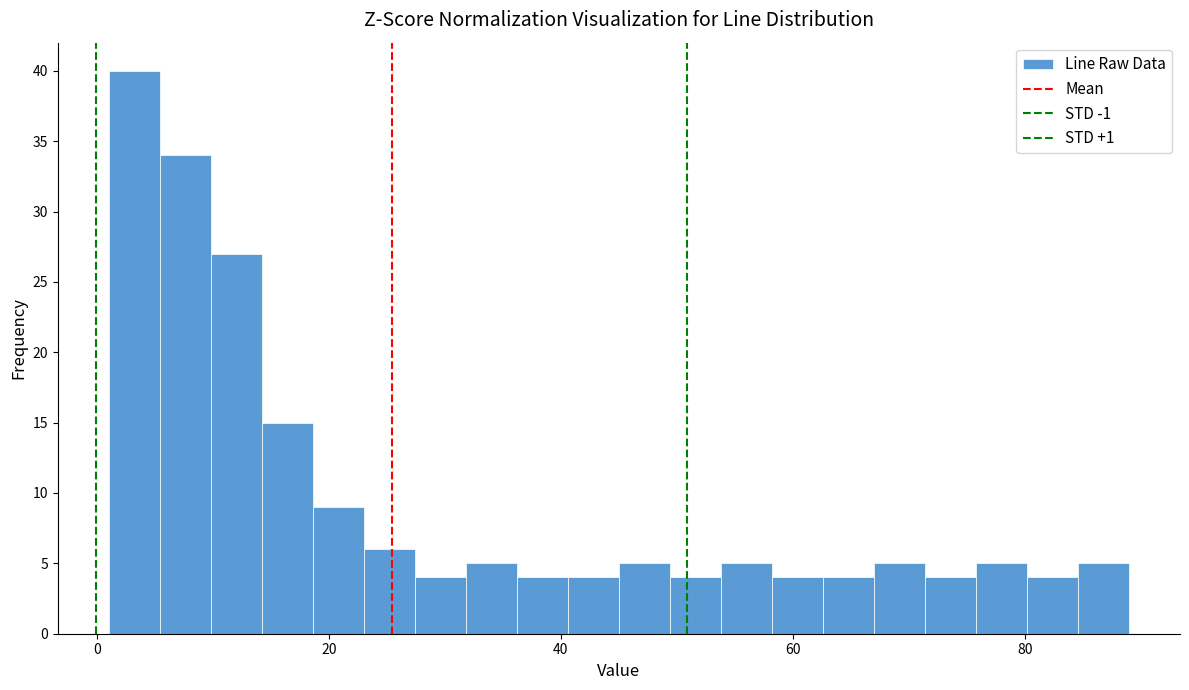

Around what value on the x-axis is the tallest bar? Give the approximate position of its centre, as read against the axis.

4